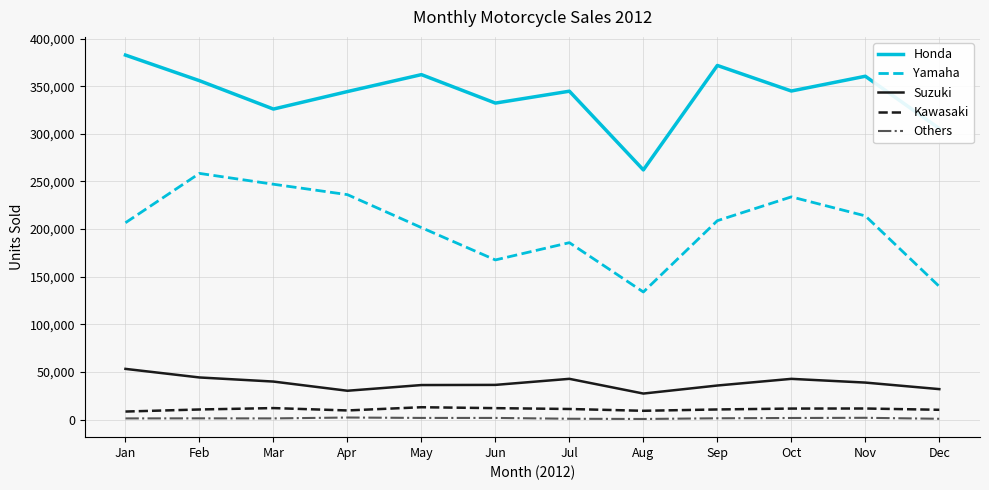

What is the minimum value shown in the chart?

780